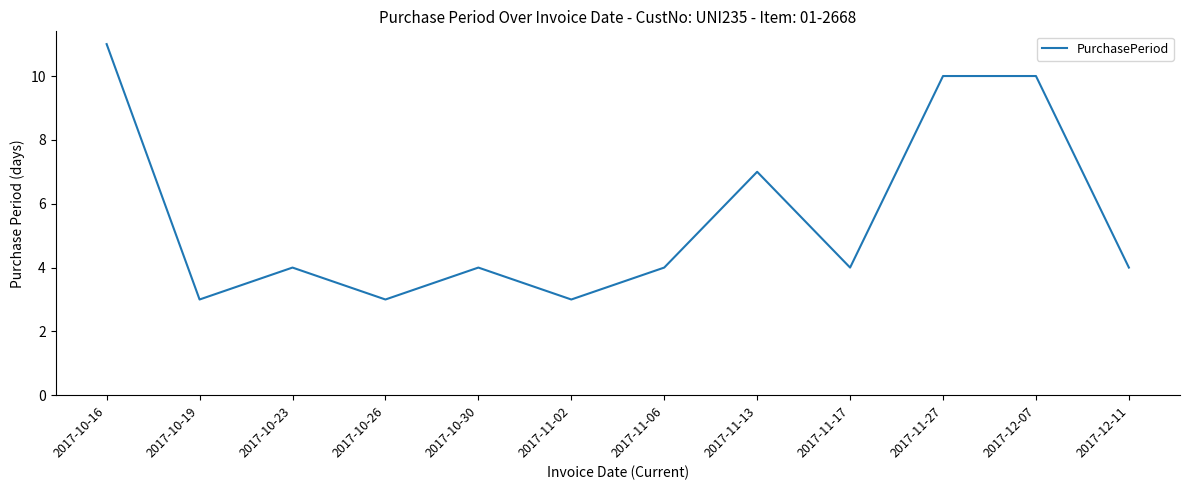

What is the change in value from 2017-11-27 to 2017-12-11?

-6